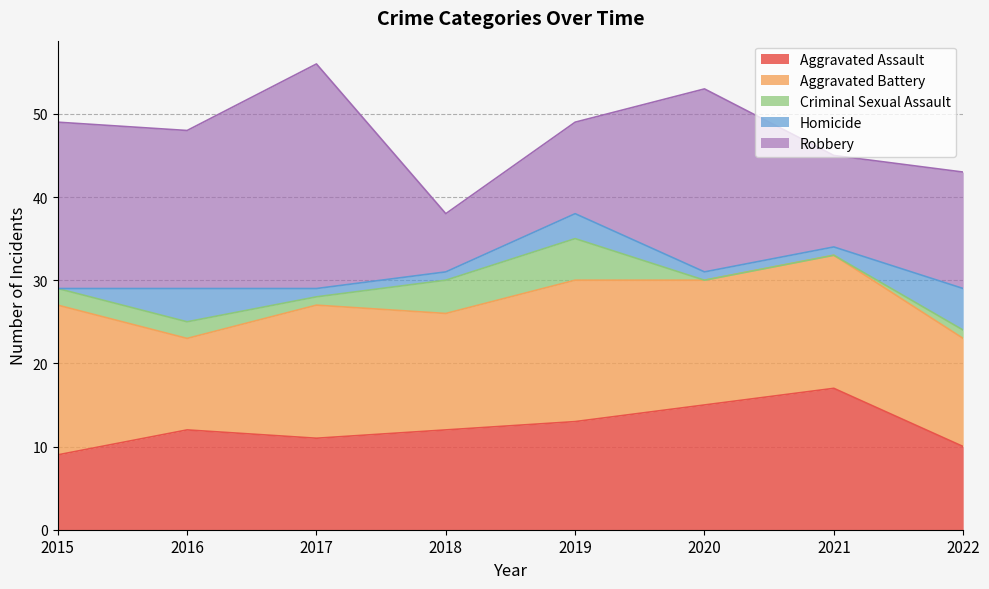

What is the value of the Robbery point at the 2nd from the left?

19